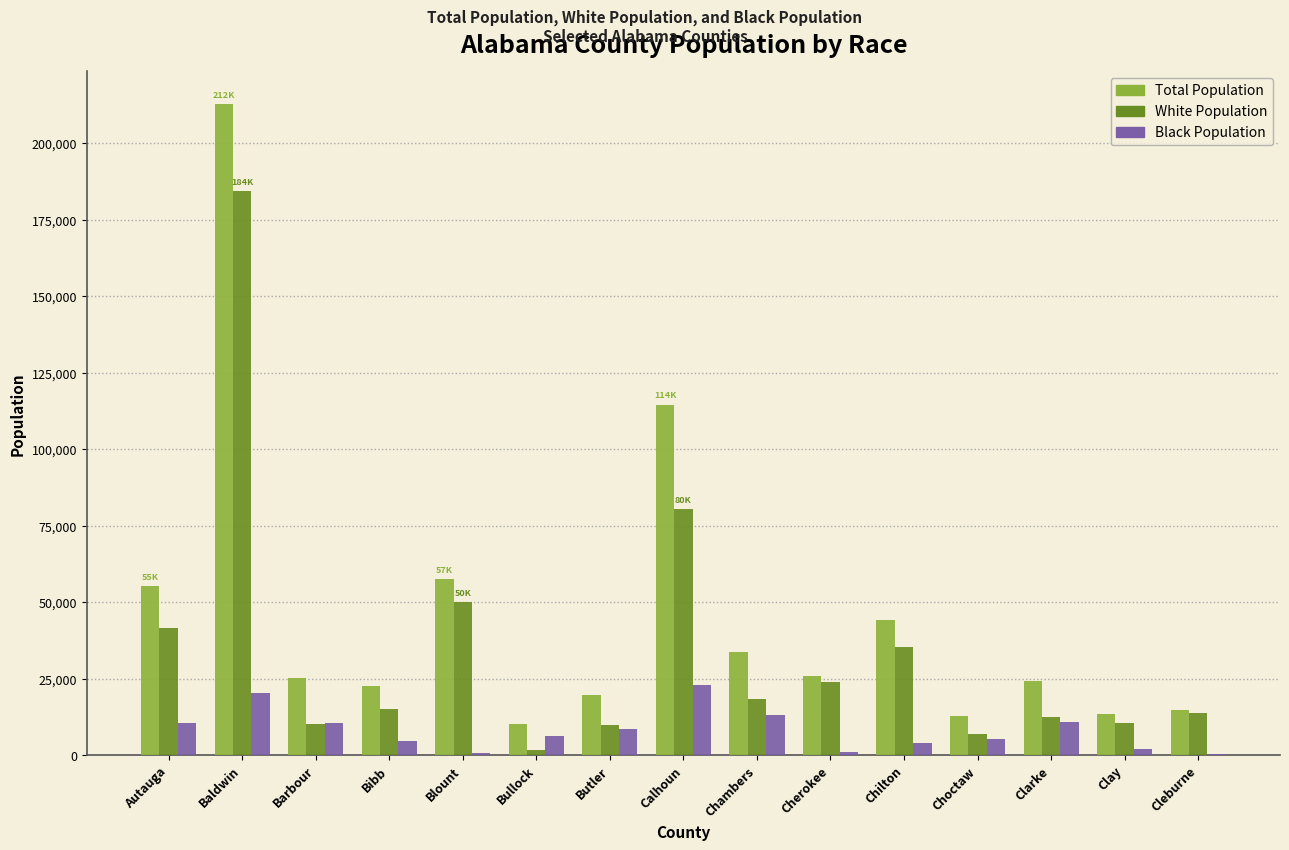

At which category is the sum across all series the highest?

Baldwin